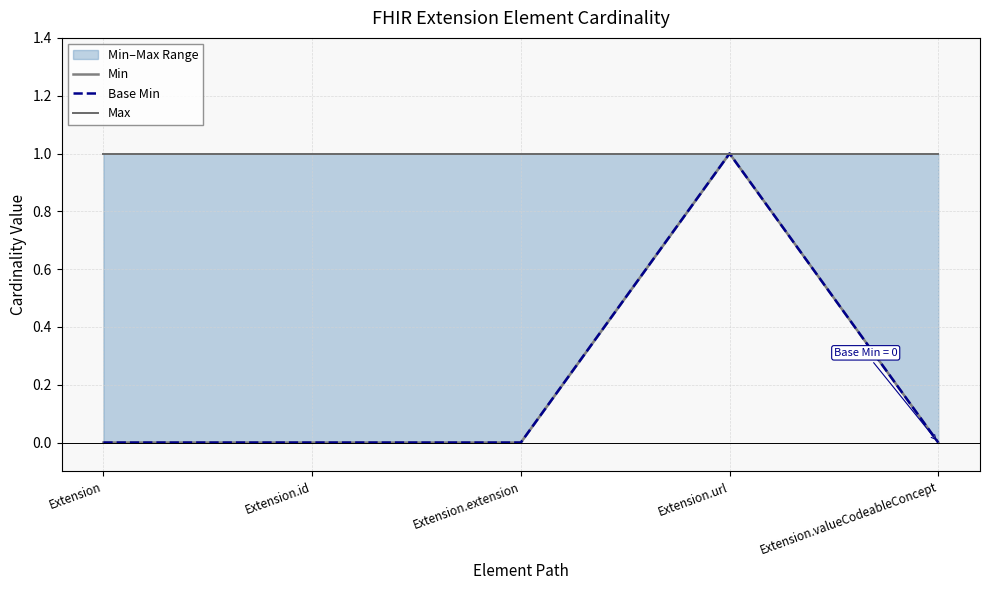

True or false: Max has a value of 2 at Extension.

False